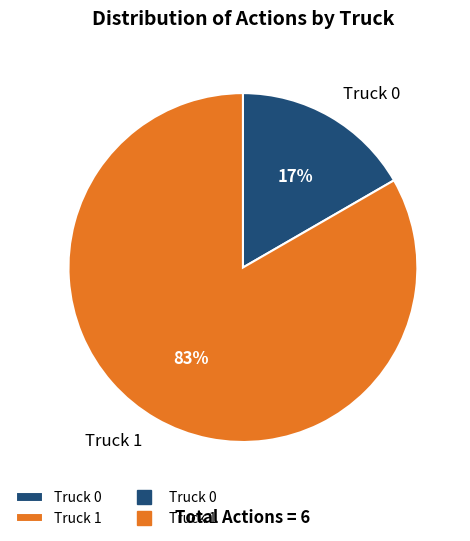

How many segments does this pie chart have?

2